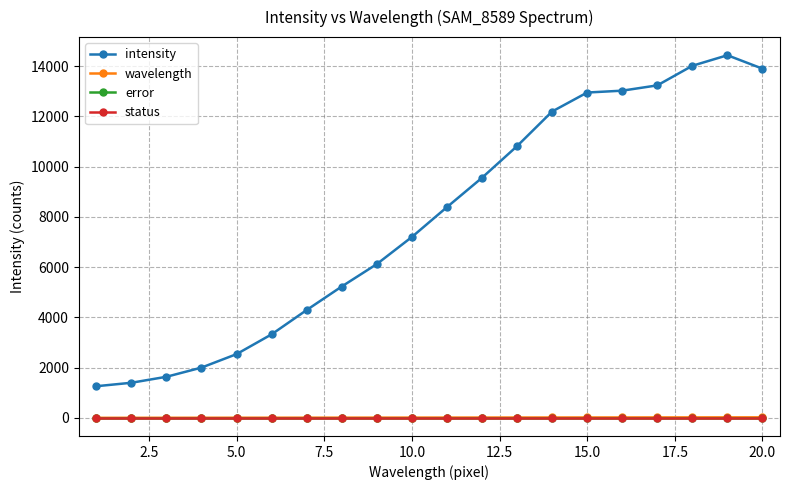

Does the chart have visible grid lines?

Yes